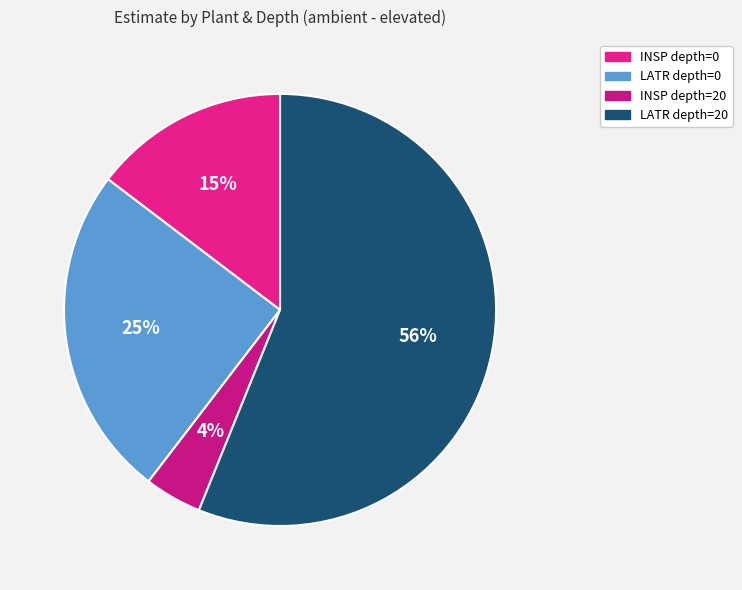

The INSP depth=20 slice represents 4% of the pie. True or false?

True